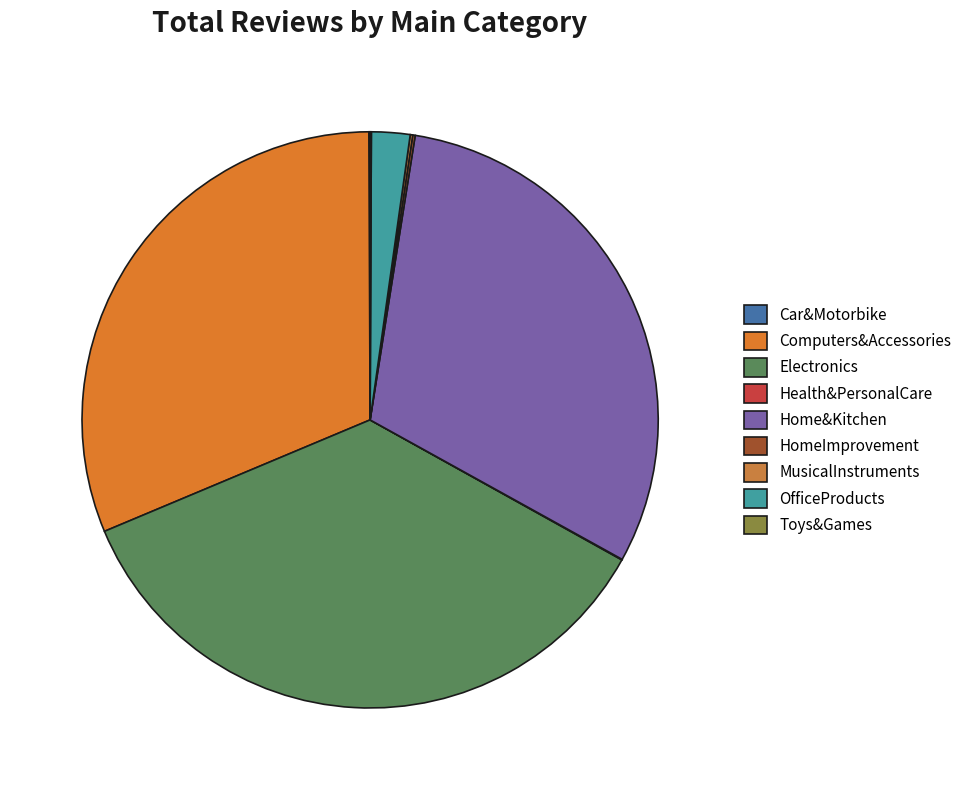

To the nearest percent, what is the combined percentage of Computers&Accessories and HomeImprovement?

31%